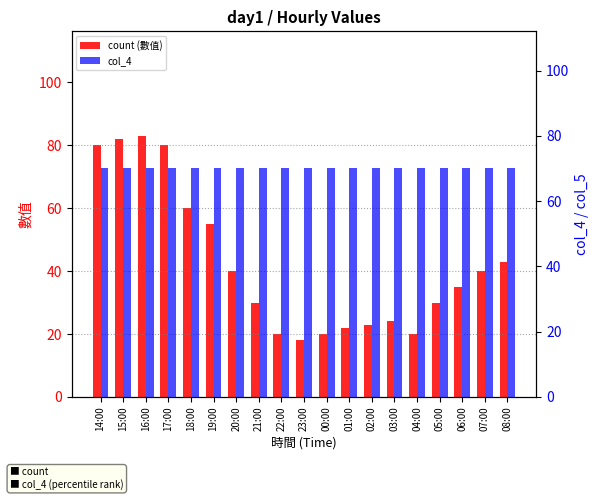

Is the value of col_4 at 19:00 greater than the value of count (數值) at 18:00?

Yes